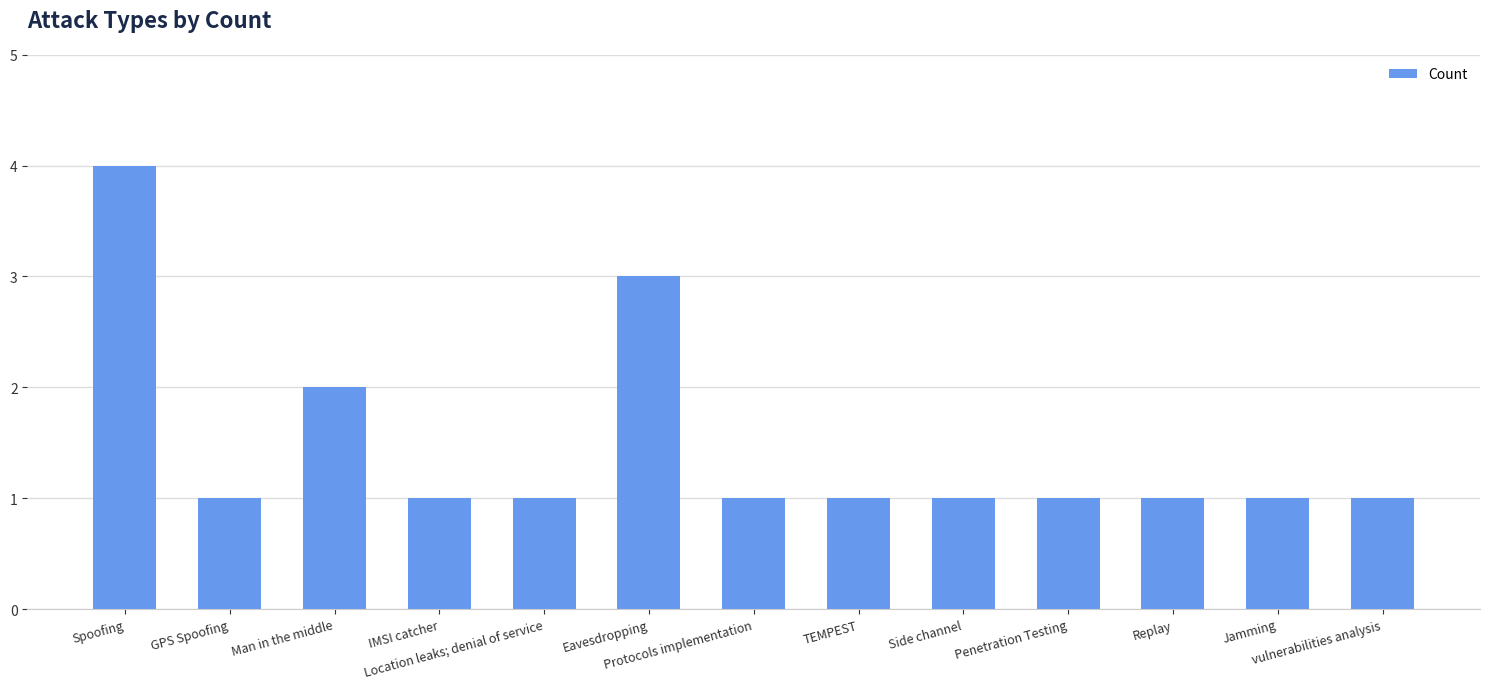

What is the maximum value shown in the chart?

4